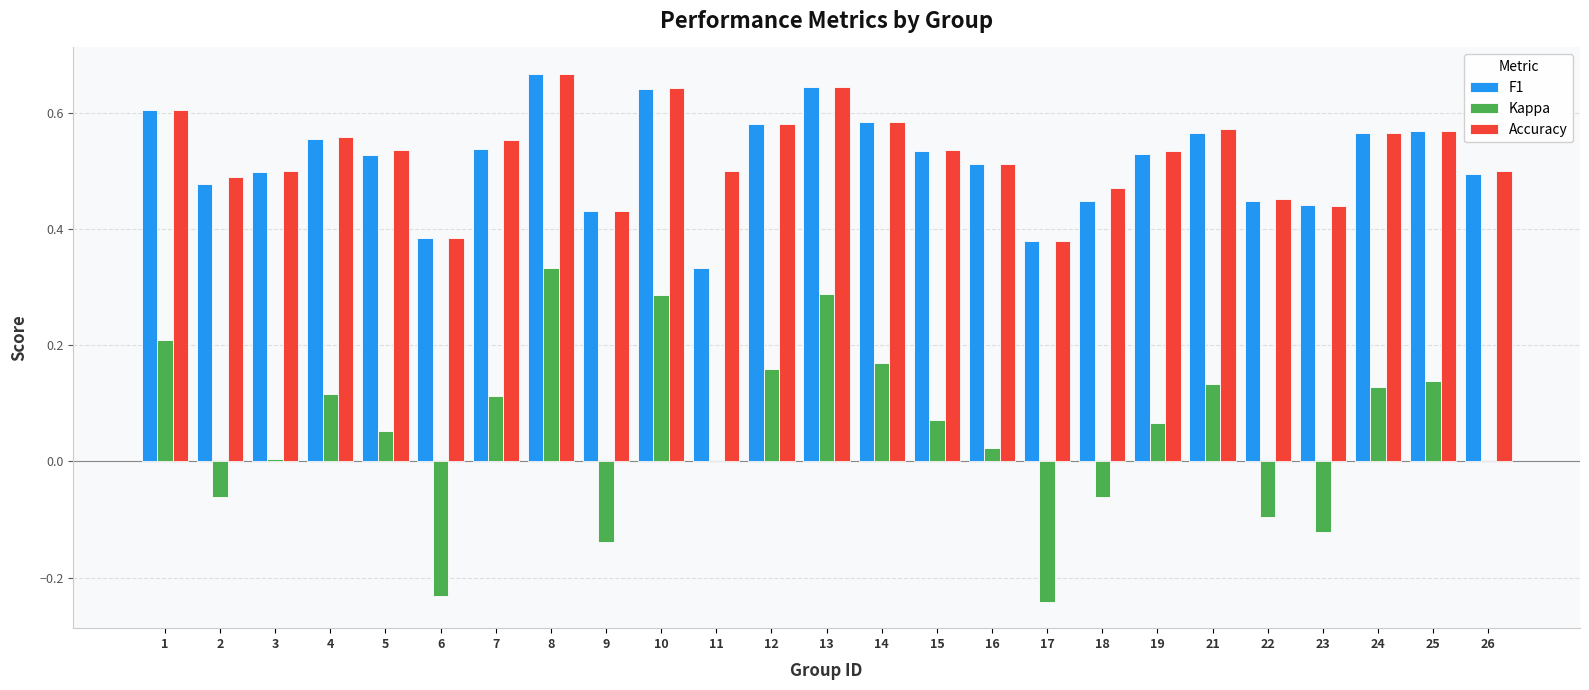

How many groups of bars are there?

25